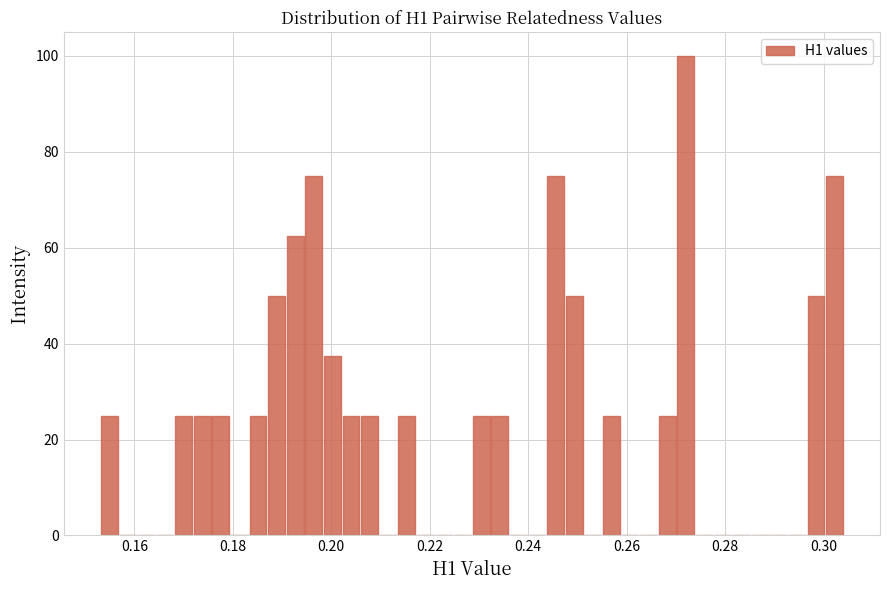

Read against the x-axis, roughly where is the centre of the tallest bar?

0.272